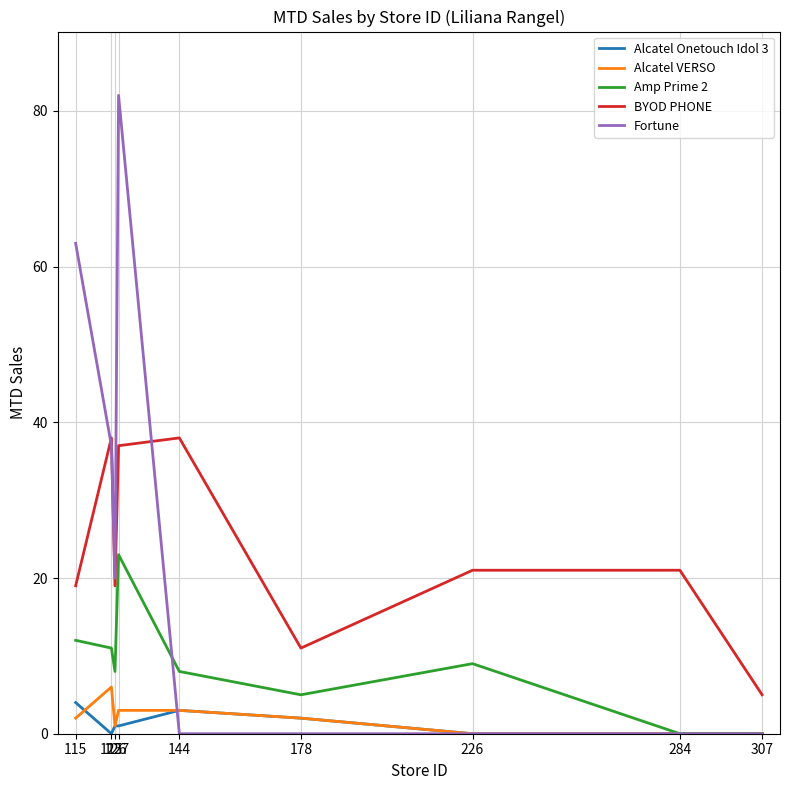

True or false: BYOD PHONE and Alcatel VERSO cross at least once.

False